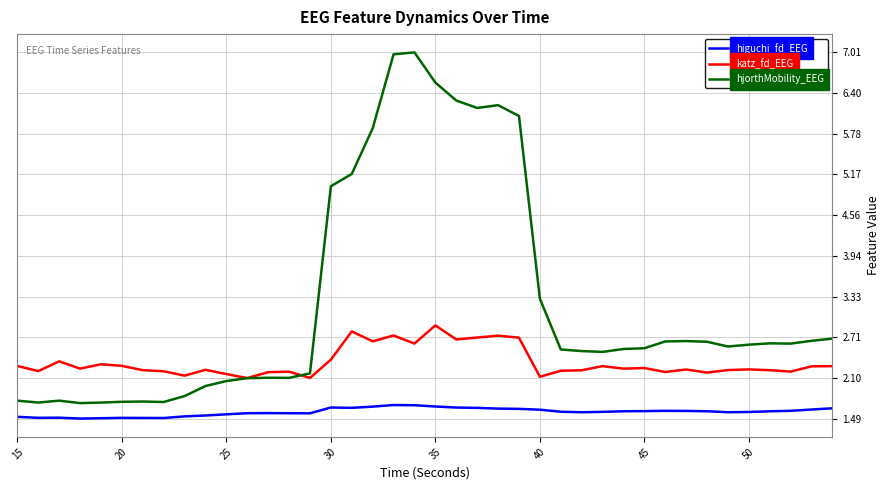

Which series has the largest total across all categories?

hjorthMobility_EEG